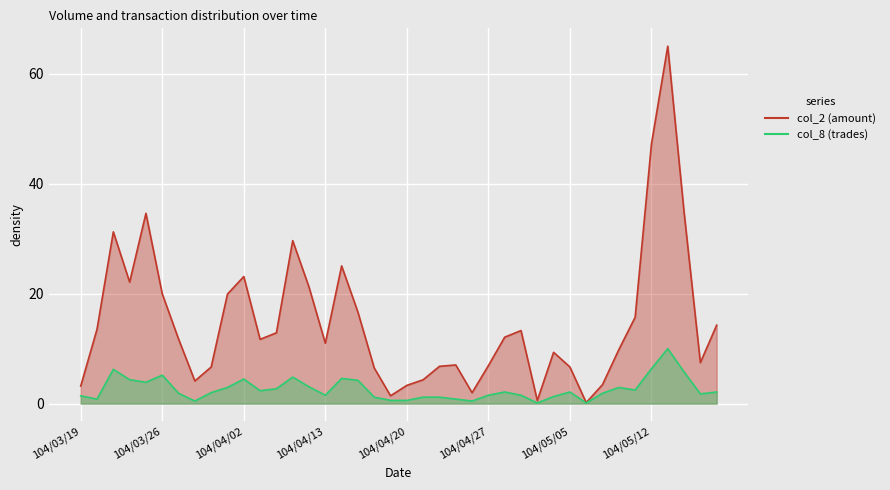

True or false: col_2 and col_8 cross at least once.

False